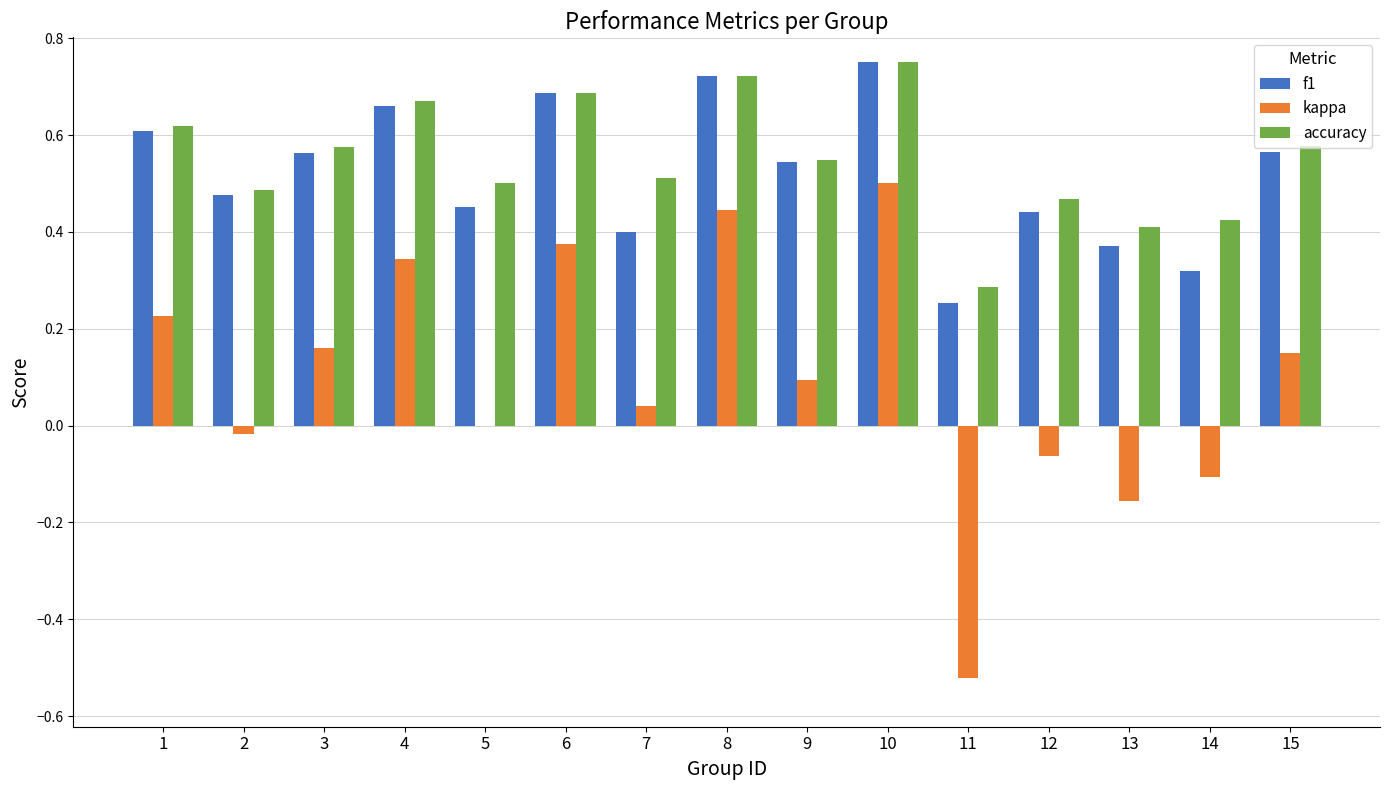

The kappa series shows 0.1 at 9. True or false?

True